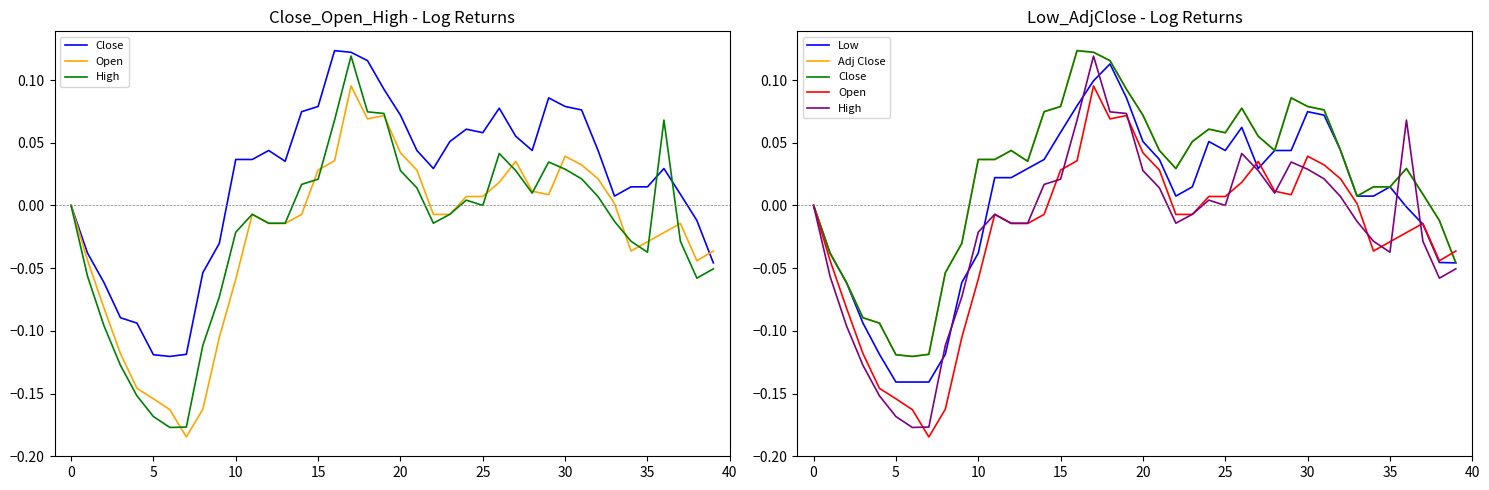

What is the difference between the maximum and minimum values in the Close series?

0.2